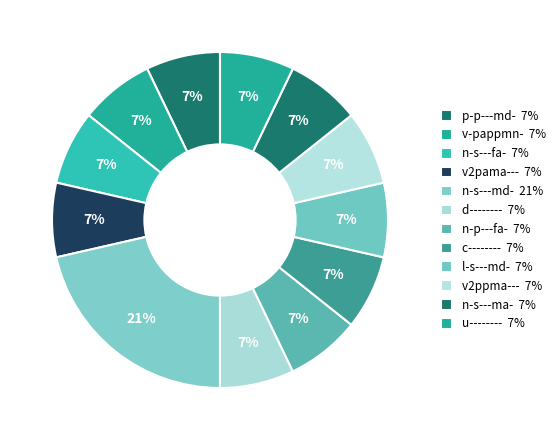

What is the largest slice in the pie chart?

n-s---md-